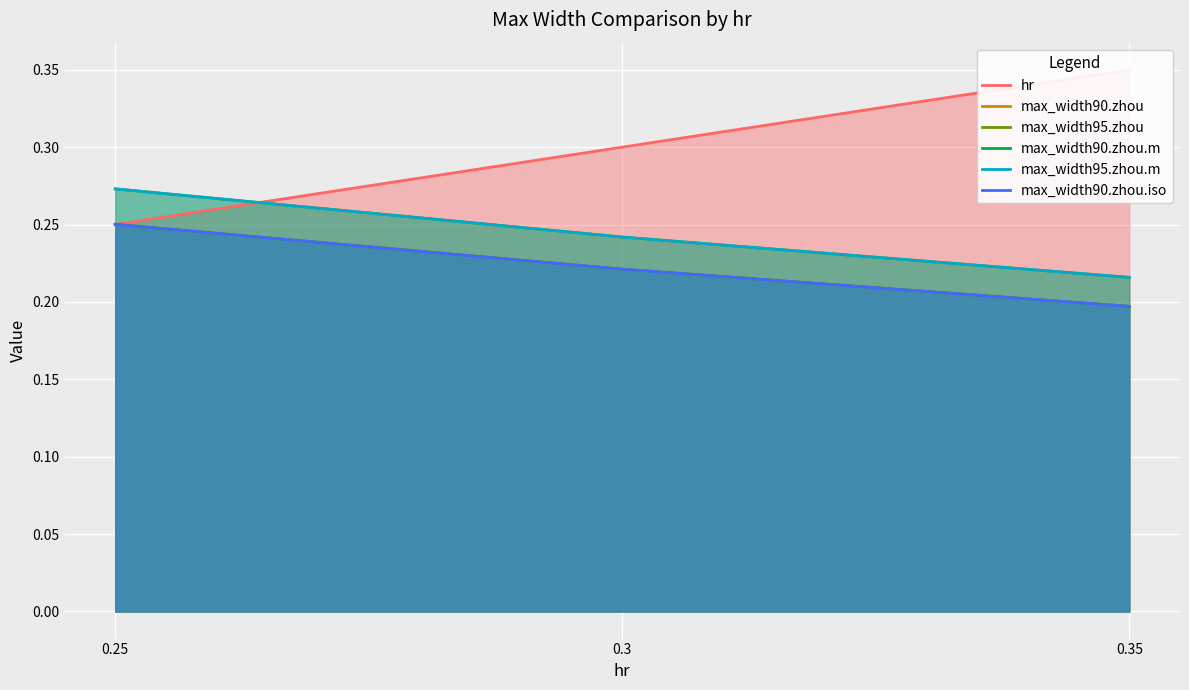

True or false: max_width95.zhou.m has a value of 0.3 at 0.25.

True